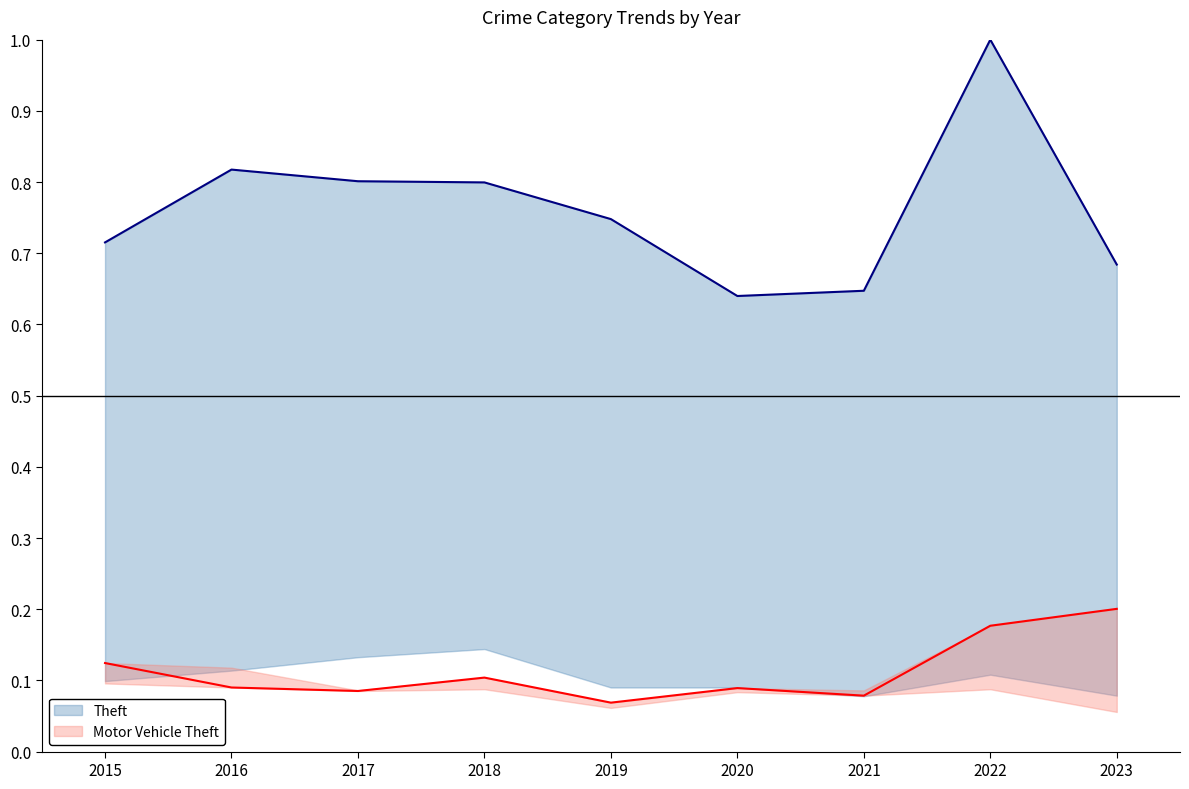

What is the value of the Motor Vehicle Theft point at the 4th from the left?

0.1